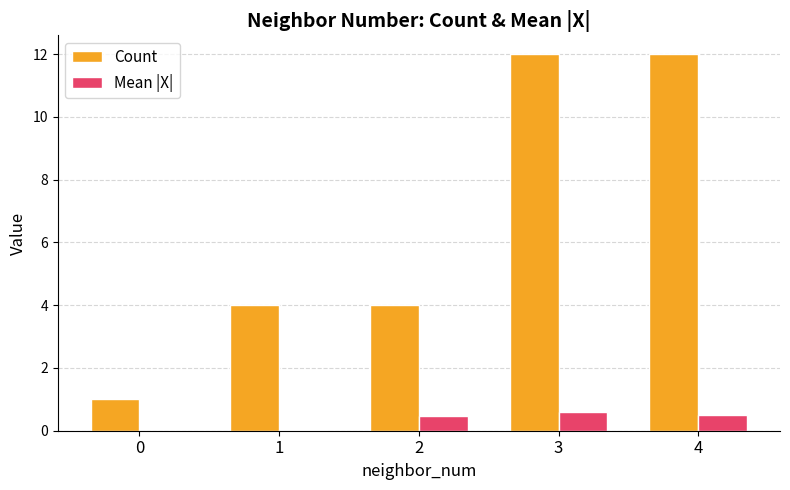

What is the total value across all series at 4?

12.5